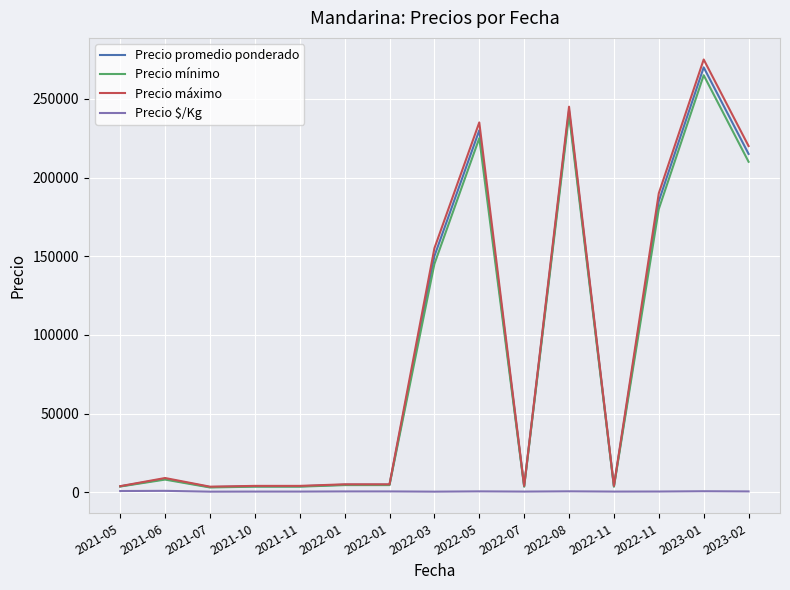

Reading right to left, extract all data points from this chart.

Precio promedio ponderado: 215000.0	270000.0	185000.0	3750.0	242500.0	3750.0	230000.0	150000.0	4750.0	4750.0	3750.0	3750.0	3250.0	8500.0	3705.0
Precio mínimo: 210000.0	265000.0	180000.0	3500.0	240000.0	3500.0	225000.0	145000.0	4500.0	4500.0	3500.0	3500.0	3000.0	8000.0	3590.0
Precio máximo: 220000.0	275000.0	190000.0	4000.0	245000.0	4000.0	235000.0	155000.0	5000.0	5000.0	4000.0	4000.0	3500.0	9000.0	3820.0
Precio $/Kg: 477.5	600.0	411.5	375.0	539.0	375.0	511.5	333.5	475.0	475.0	375.0	375.0	325.0	850.0	735.0